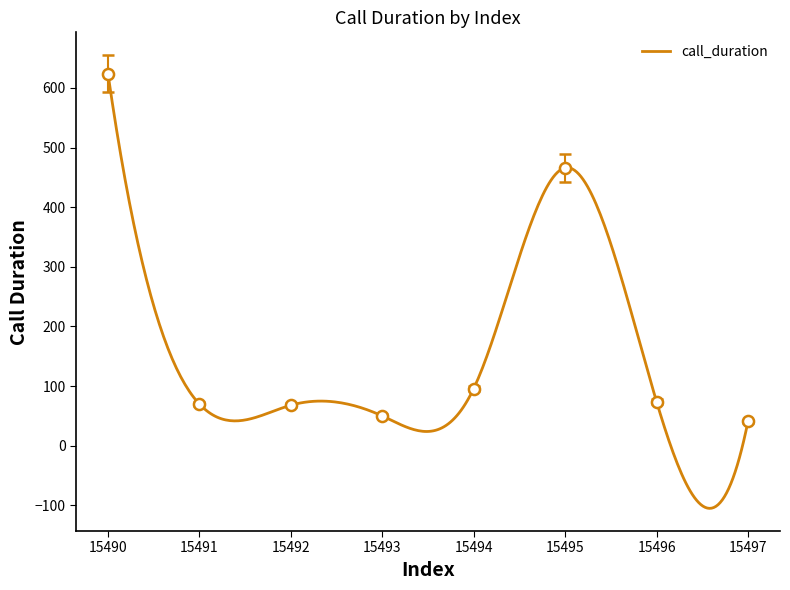

Is it true that the value at 15493 is 50?

True